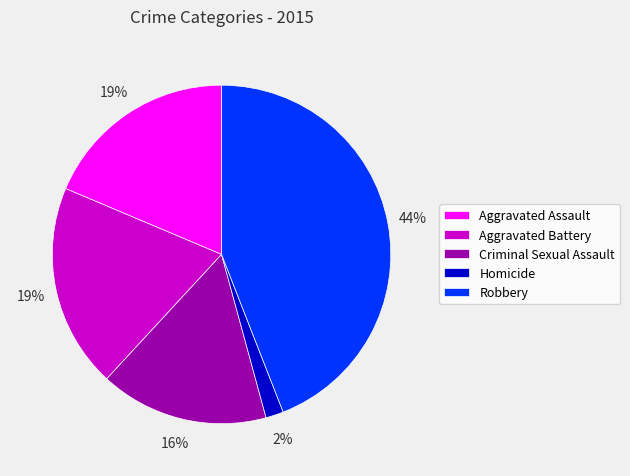

Approximately how many times larger is the value at Criminal Sexual Assault compared to Aggravated Battery?

0.8